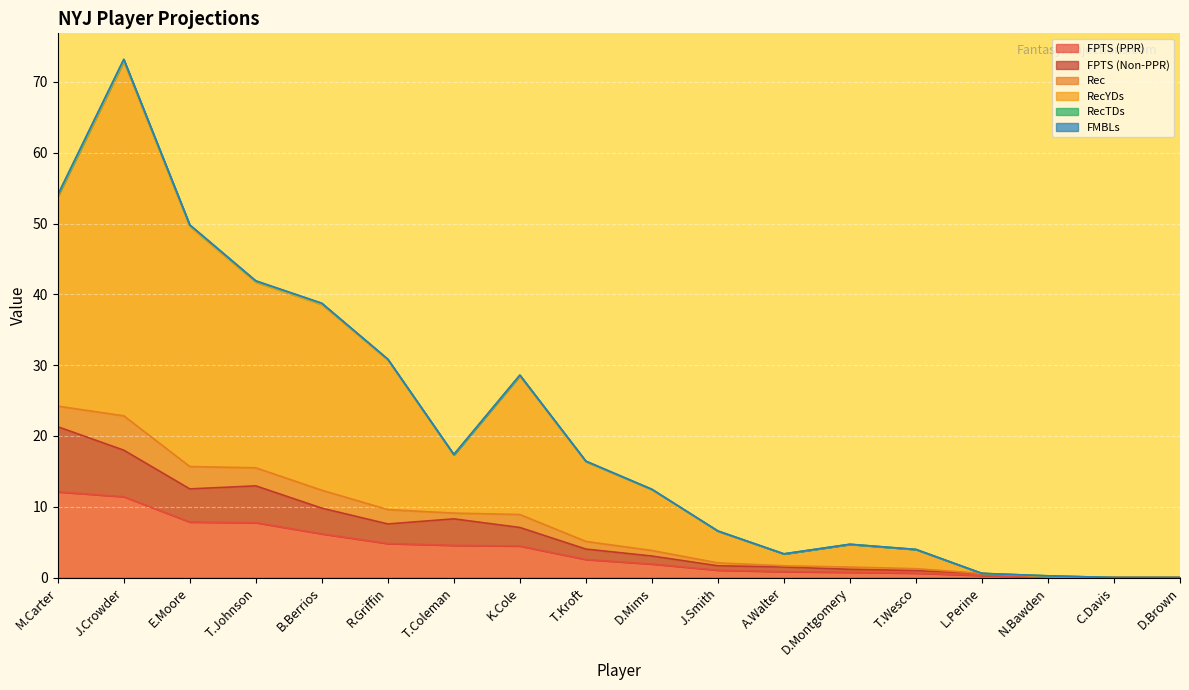

List the labels in order of FPTS (Non-PPR) value, smallest first.

C.Davis, D.Brown, N.Bawden, L.Perine, T.Wesco, D.Montgomery, A.Walter, J.Smith, D.Mims, T.Kroft, K.Cole, R.Griffin, T.Coleman, B.Berrios, E.Moore, T.Johnson, J.Crowder, M.Carter